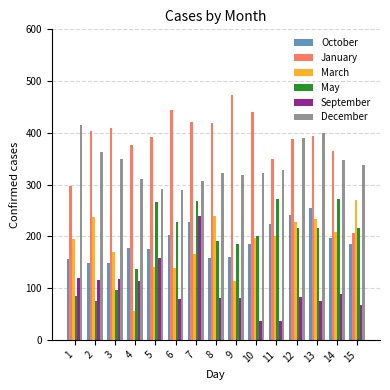

What is the total value across all series at 1?

1268